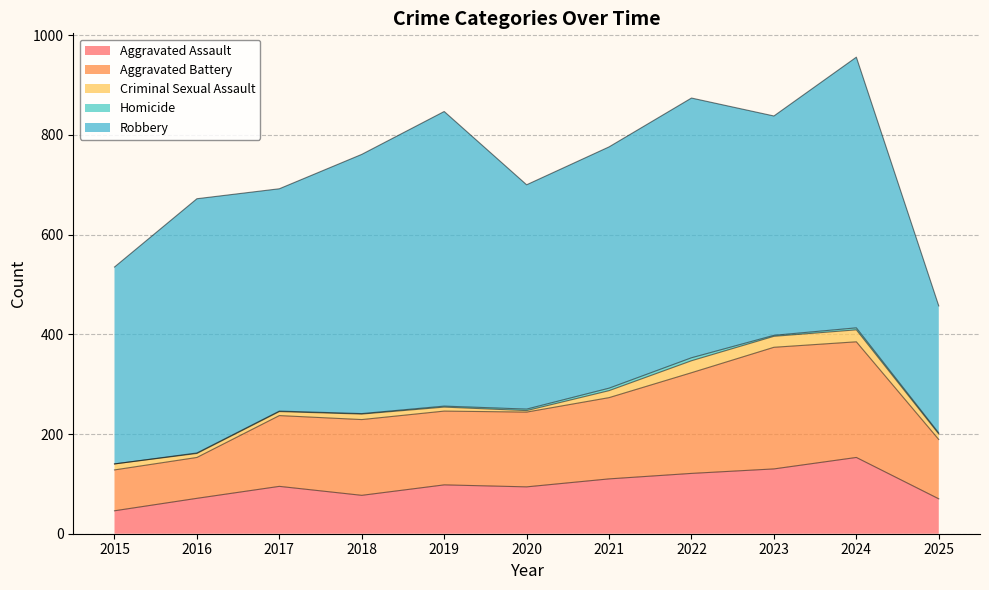

What is the spread (max minus min) of values at 2017?

445